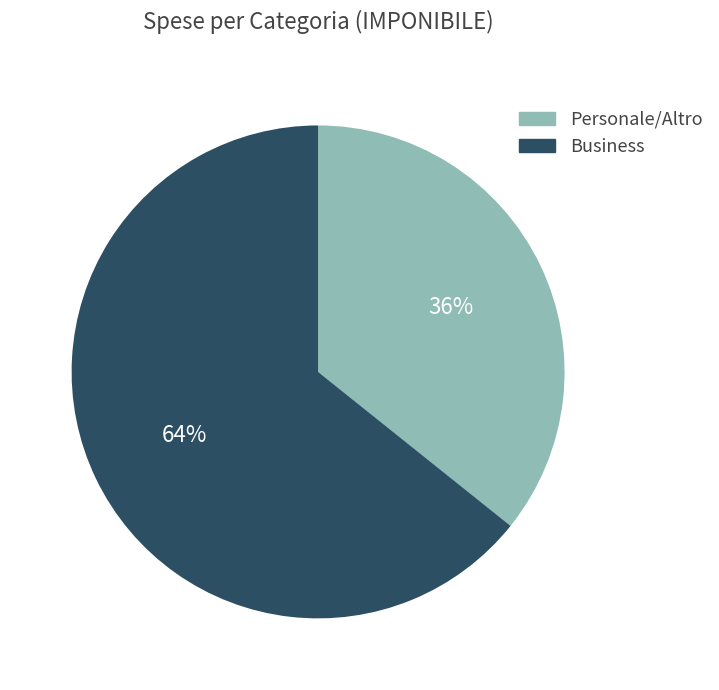

To the nearest percent, what is the average slice percentage?

50%